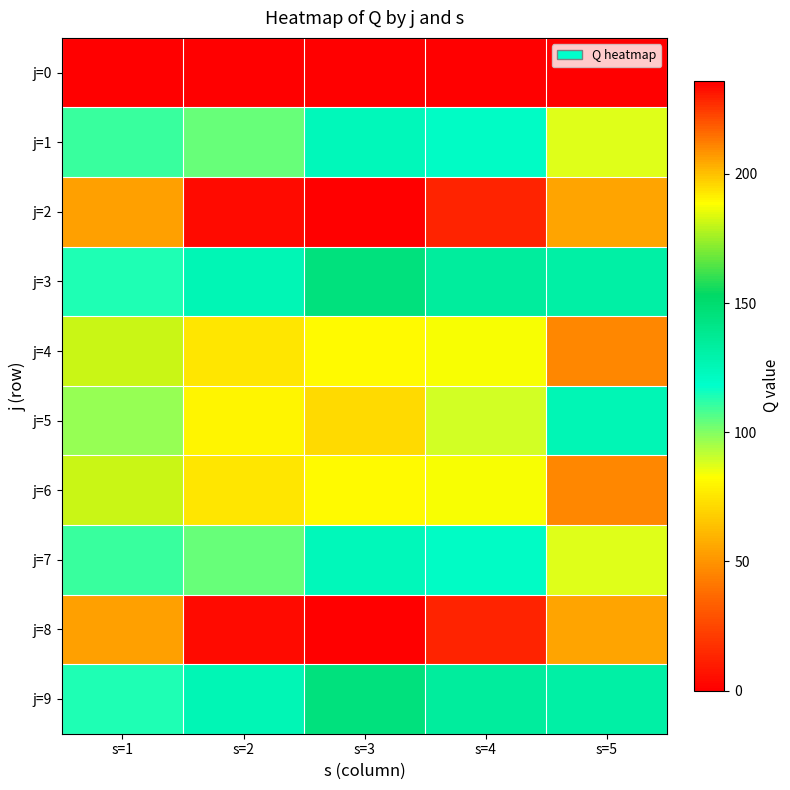

What is the total value across all series at s=4?

1431